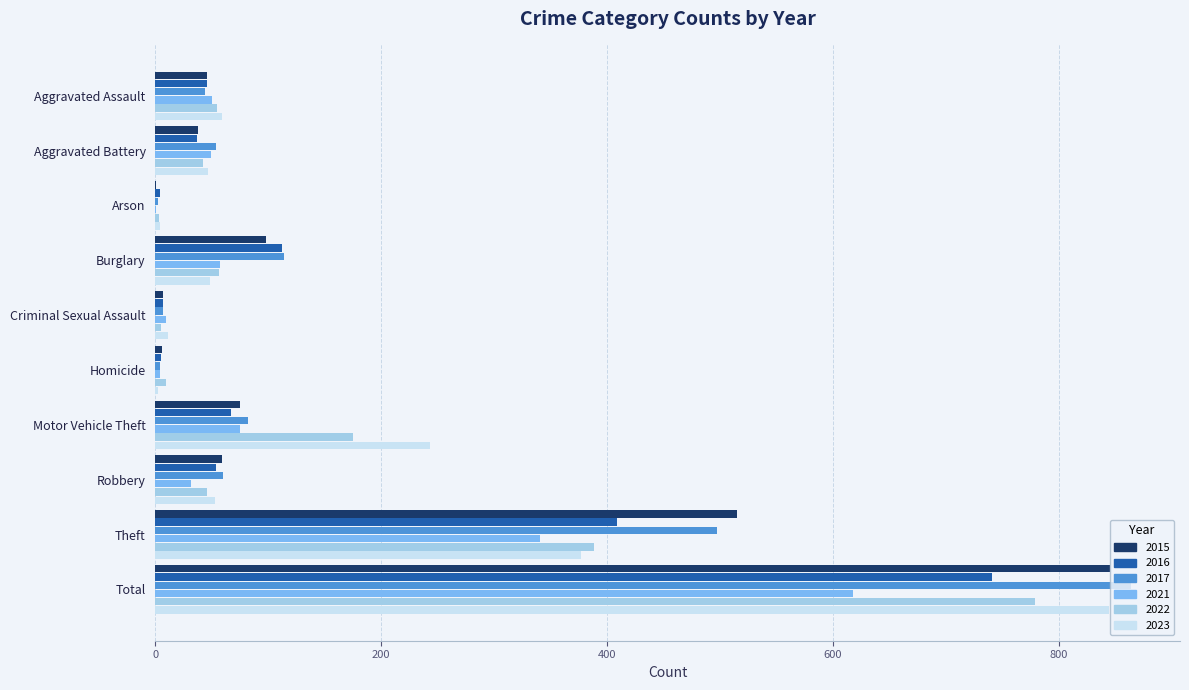

What are all the series names shown in the legend?

2015, 2016, 2017, 2021, 2022, 2023